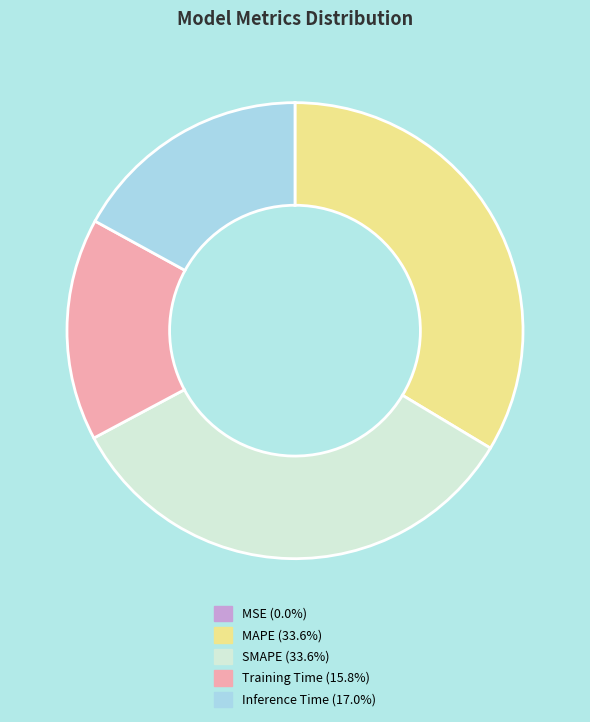

Does any single category account for the majority?

No